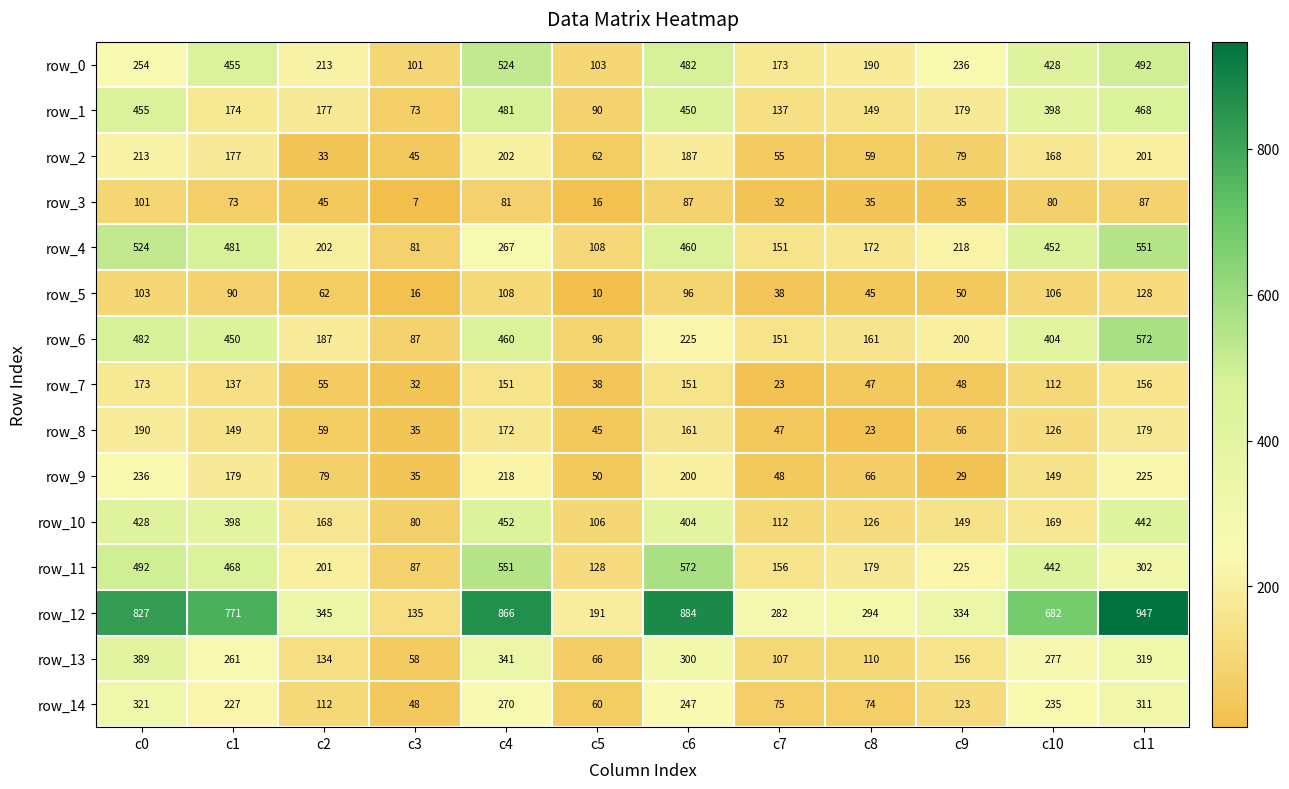

What is the minimum value shown in the chart?

7